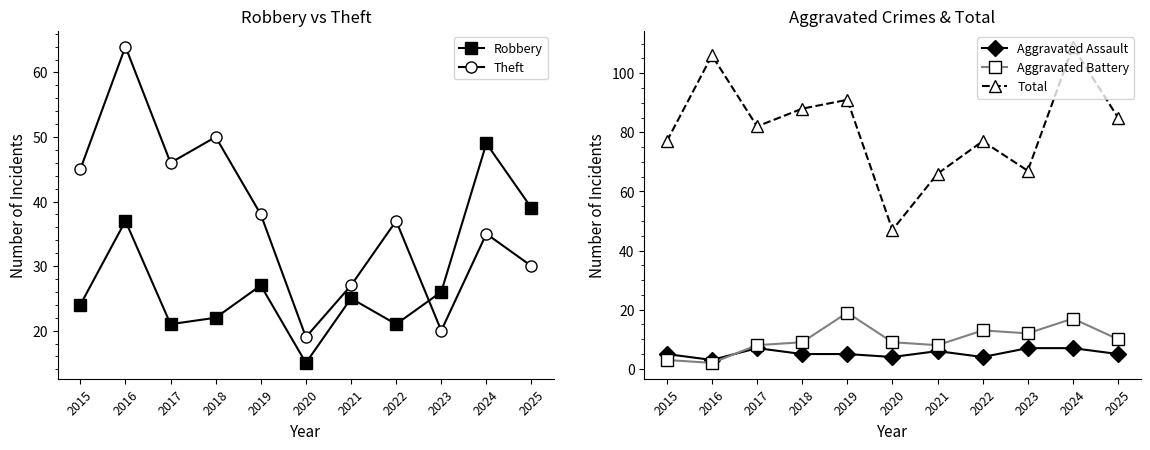

True or false: Total has more than 0 points higher than both neighbors.

True